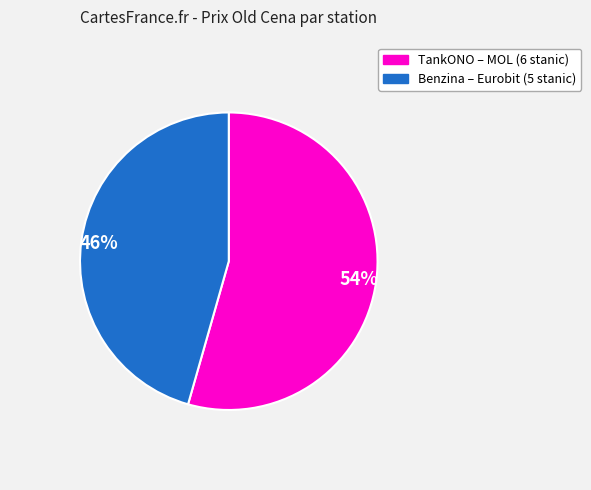

Is there a majority slice in this chart?

Yes